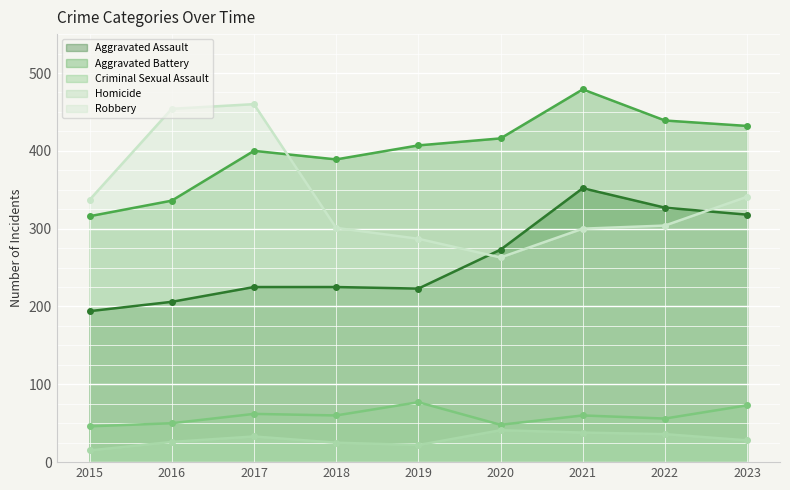

True or false: Aggravated Assault and Aggravated Battery cross at least once.

False